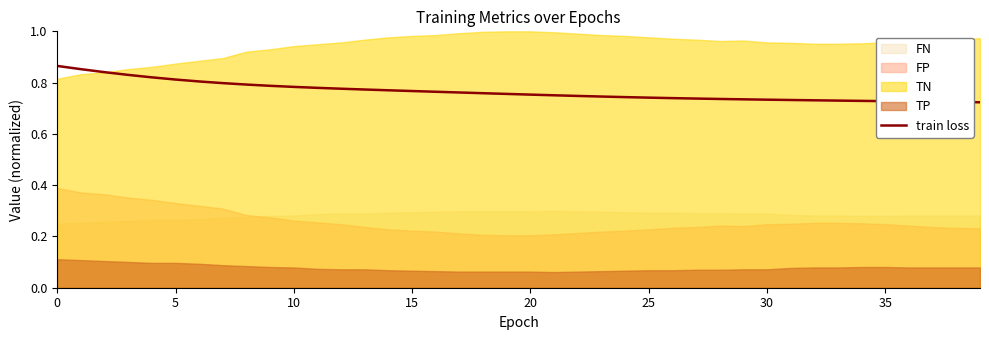

The value at 31 is 0.7. True or false?

True